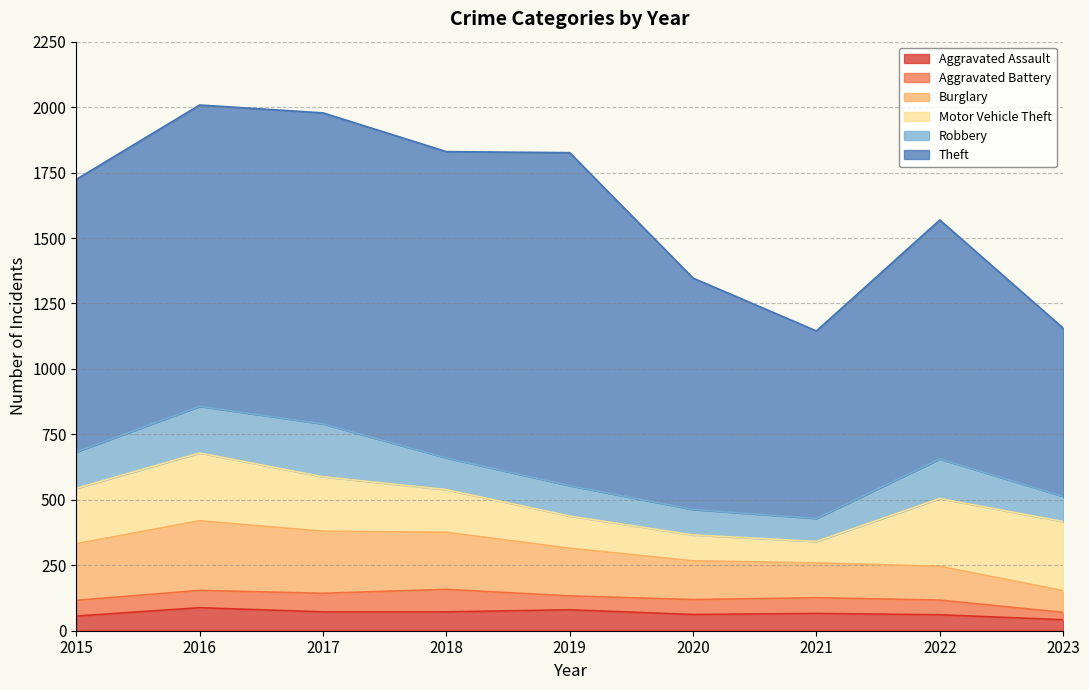

Reading right to left, extract all data points from this chart.

Aggravated Assault: 42	61	66	62	80	72	72	88	56
Aggravated Battery: 28	56	60	57	53	86	71	66	60
Burglary: 83	129	133	148	182	218	237	266	216
Motor Vehicle Theft: 264	259	82	99	123	163	208	259	212
Robbery: 96	151	88	97	116	121	202	178	139
Theft: 643	913	716	884	1272	1170	1188	1151	1041